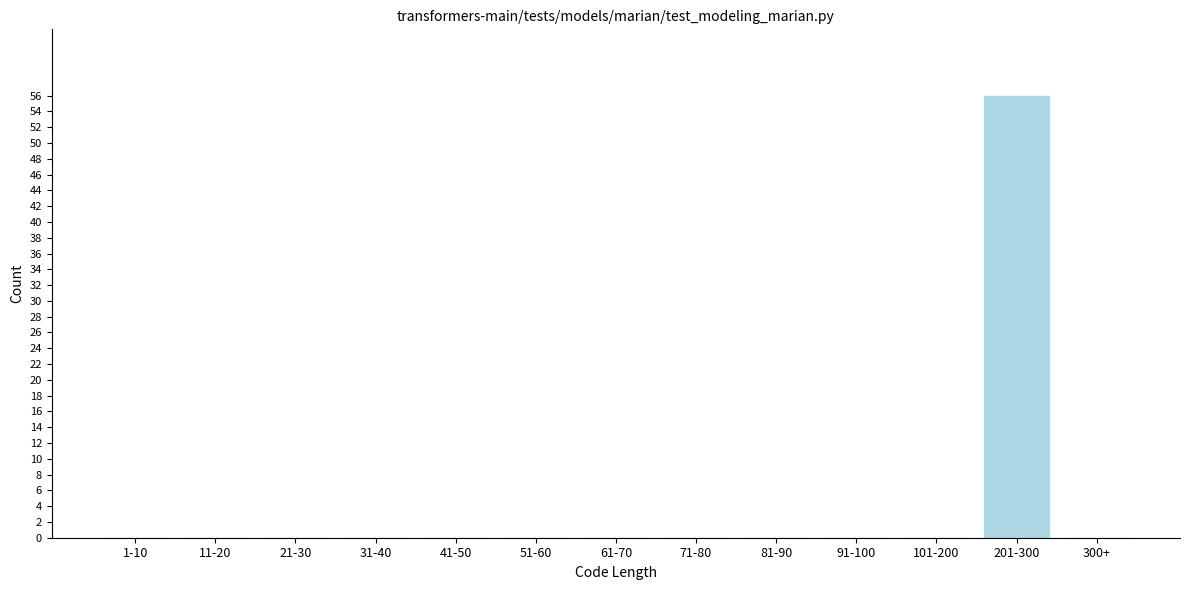

Reading left to right, extract all data points from this chart.

1-10=0	11-20=0	21-30=0	31-40=0	41-50=0	51-60=0	61-70=0	71-80=0	81-90=0	91-100=0	101-200=0	201-300=56	300+=0